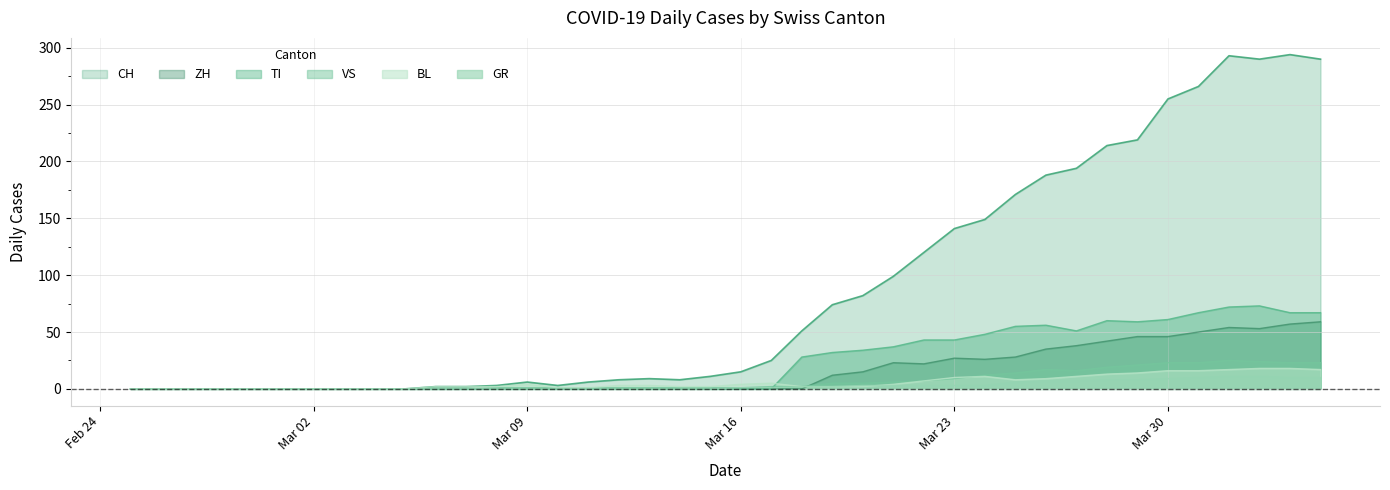

Which series has the widest spread of values?

CH